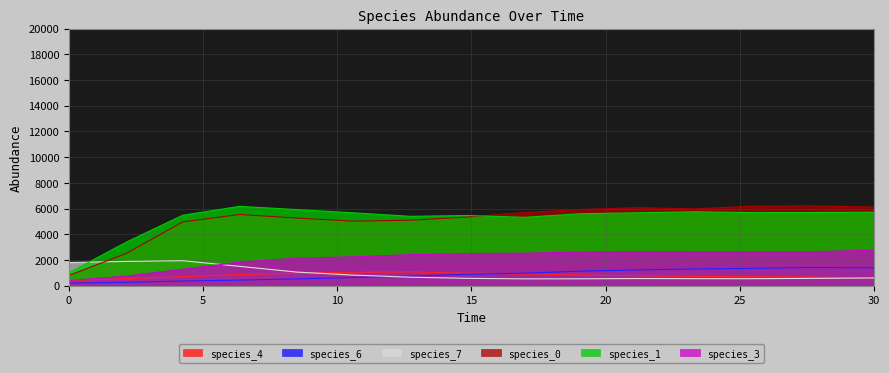

Where is the first local maximum for species_7?

4.242424242424242